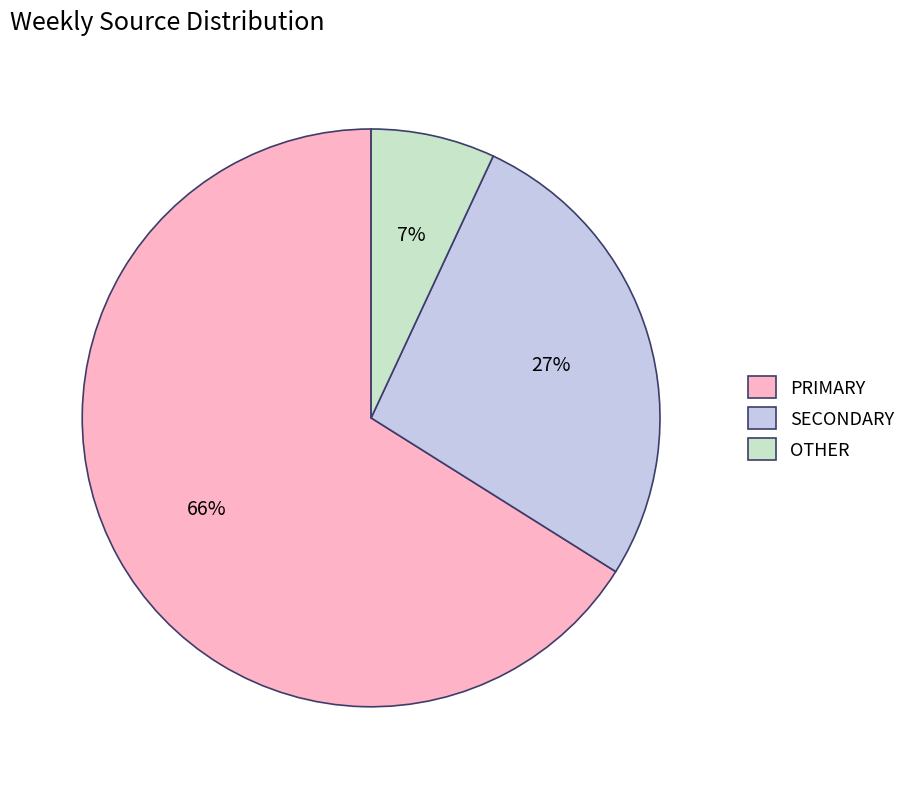

Is it true that OTHER is 1% of the pie?

False